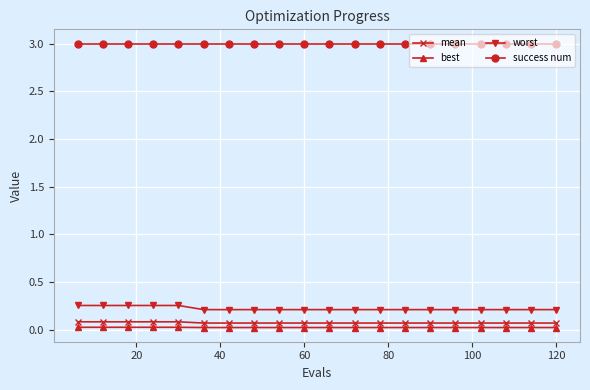

What is the value of the success num point at the 12th from the left?

3.0